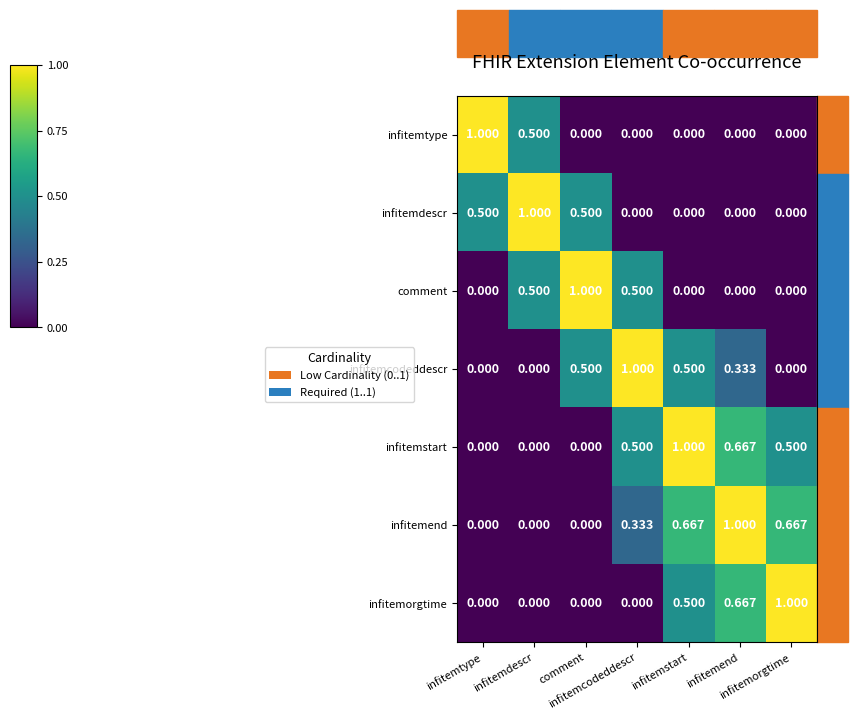

Reading left to right, what are all the values shown in this chart?

infitemtype: infitemtype=1.0	infitemdescr=0.5	comment=0.0	infitemcodeddescr=0.0	infitemstart=0.0	infitemend=0.0	infitemorgtime=0.0
infitemdescr: infitemtype=0.5	infitemdescr=1.0	comment=0.5	infitemcodeddescr=0.0	infitemstart=0.0	infitemend=0.0	infitemorgtime=0.0
comment: infitemtype=0.0	infitemdescr=0.5	comment=1.0	infitemcodeddescr=0.5	infitemstart=0.0	infitemend=0.0	infitemorgtime=0.0
infitemcodeddescr: infitemtype=0.0	infitemdescr=0.0	comment=0.5	infitemcodeddescr=1.0	infitemstart=0.5	infitemend=0.3	infitemorgtime=0.0
infitemstart: infitemtype=0.0	infitemdescr=0.0	comment=0.0	infitemcodeddescr=0.5	infitemstart=1.0	infitemend=0.7	infitemorgtime=0.5
infitemend: infitemtype=0.0	infitemdescr=0.0	comment=0.0	infitemcodeddescr=0.3	infitemstart=0.7	infitemend=1.0	infitemorgtime=0.7
infitemorgtime: infitemtype=0.0	infitemdescr=0.0	comment=0.0	infitemcodeddescr=0.0	infitemstart=0.5	infitemend=0.7	infitemorgtime=1.0